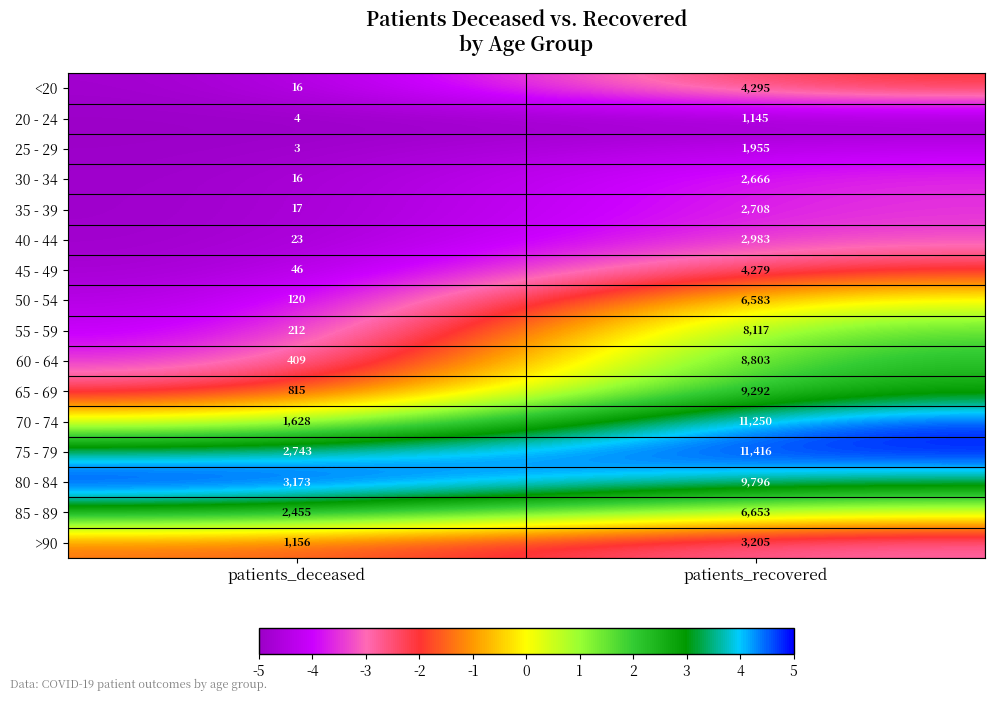

The value of <20 at patients_recovered is 4295. True or false?

True